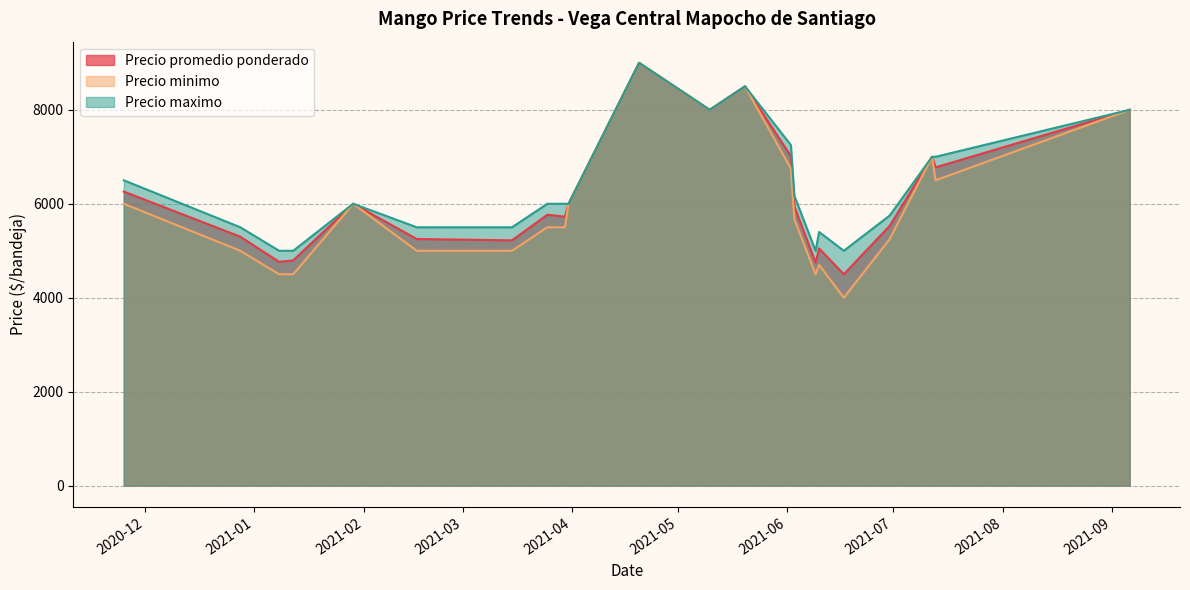

Which series has the largest range (max minus min)?

Precio minimo